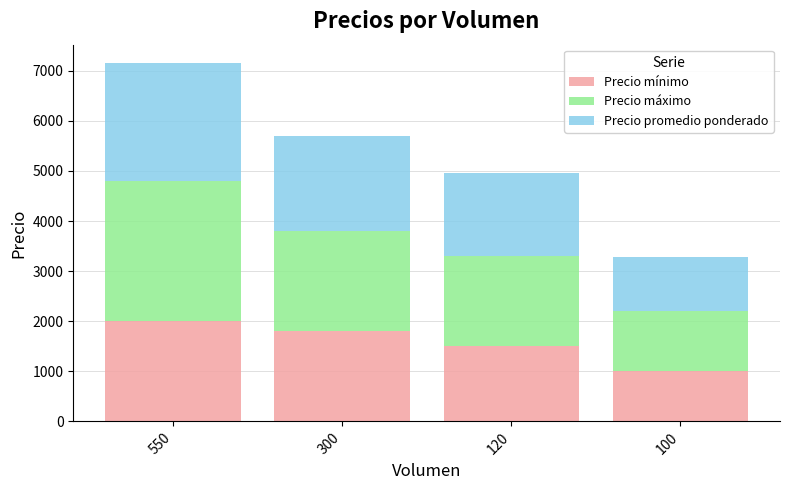

Reading right to left, transcribe the values for Precio mínimo.

100=1000	120=1500	300=1800	550=2000